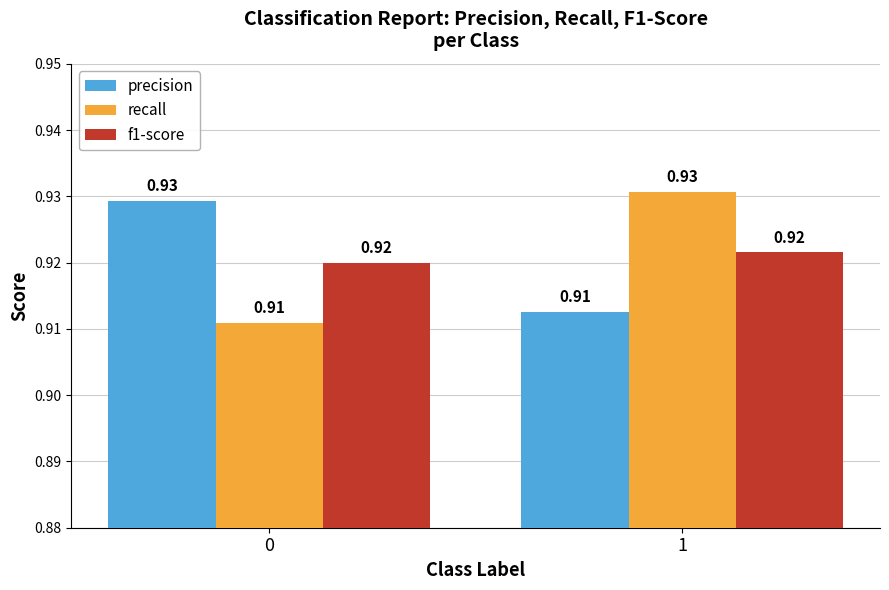

Is the value of recall at 0 greater than the value of f1-score at 0?

No